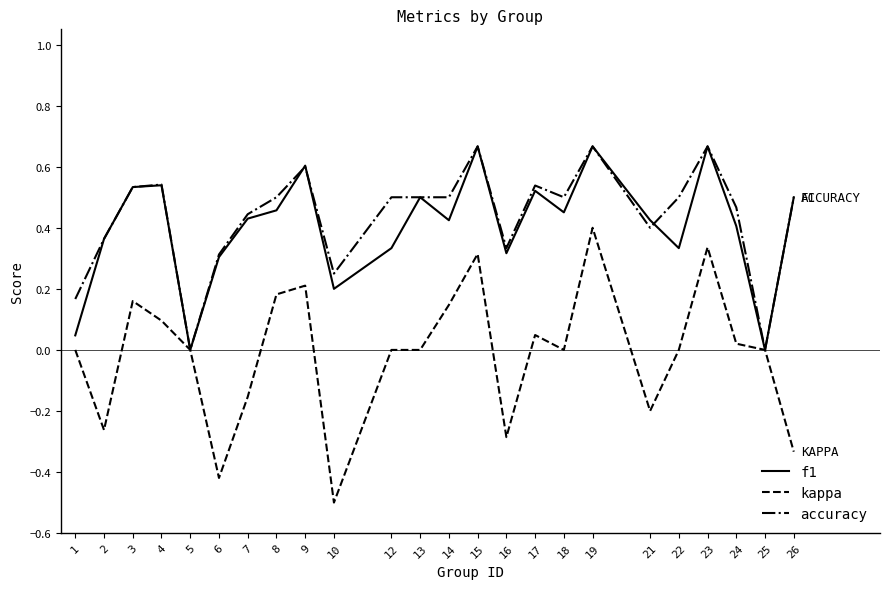

Which series has the largest range (max minus min)?

kappa